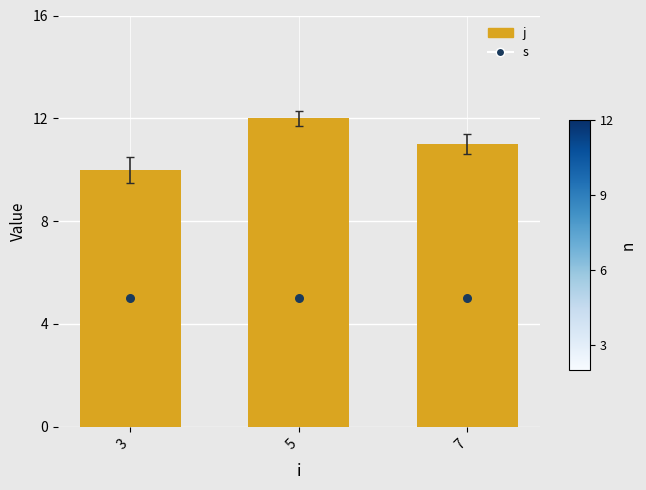

What are all the series names shown in the legend?

j, s